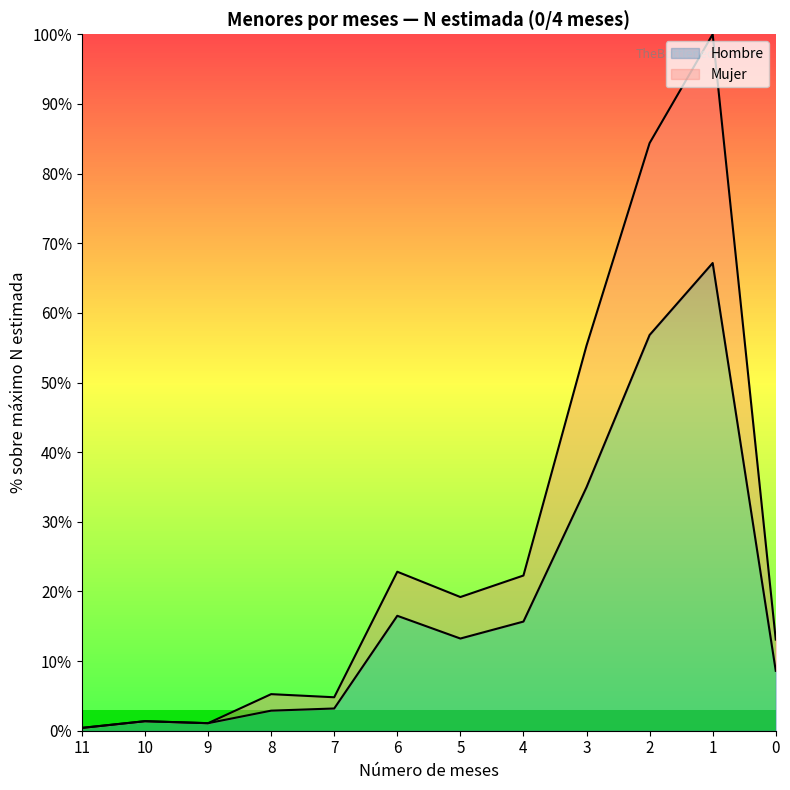

How many interior local valleys does the Total (línea) series have?

3